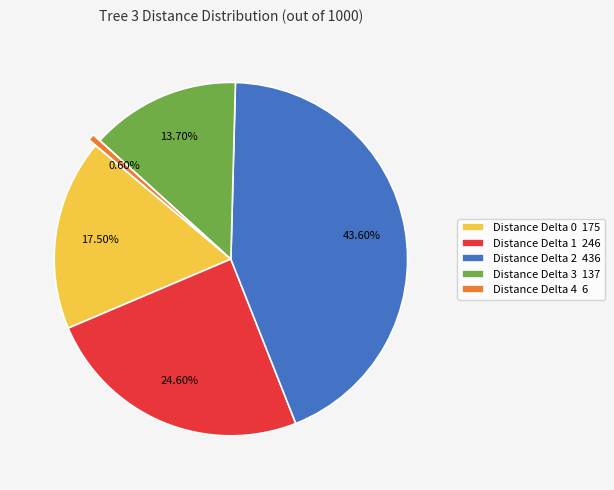

Rank the categories by value from highest to lowest.

Distance Delta 2 436, Distance Delta 1 246, Distance Delta 0 175, Distance Delta 3 137, Distance Delta 4 6